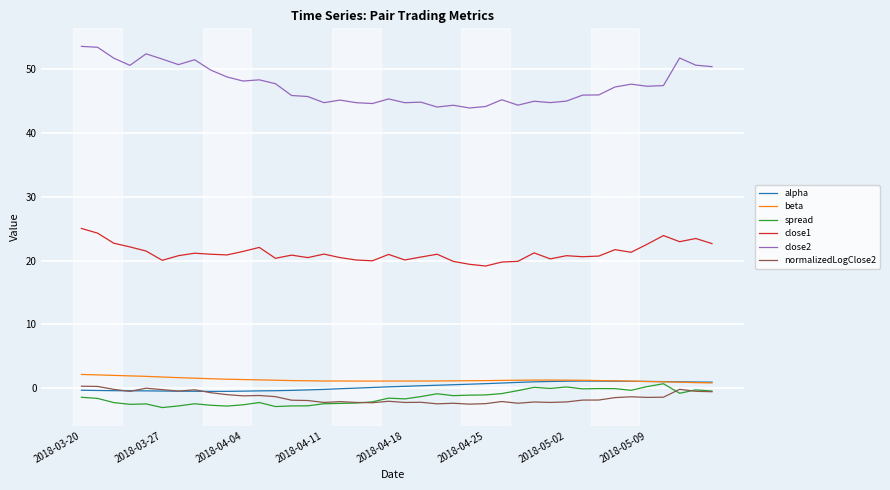

True or false: close1 and spread intersect in this chart.

False